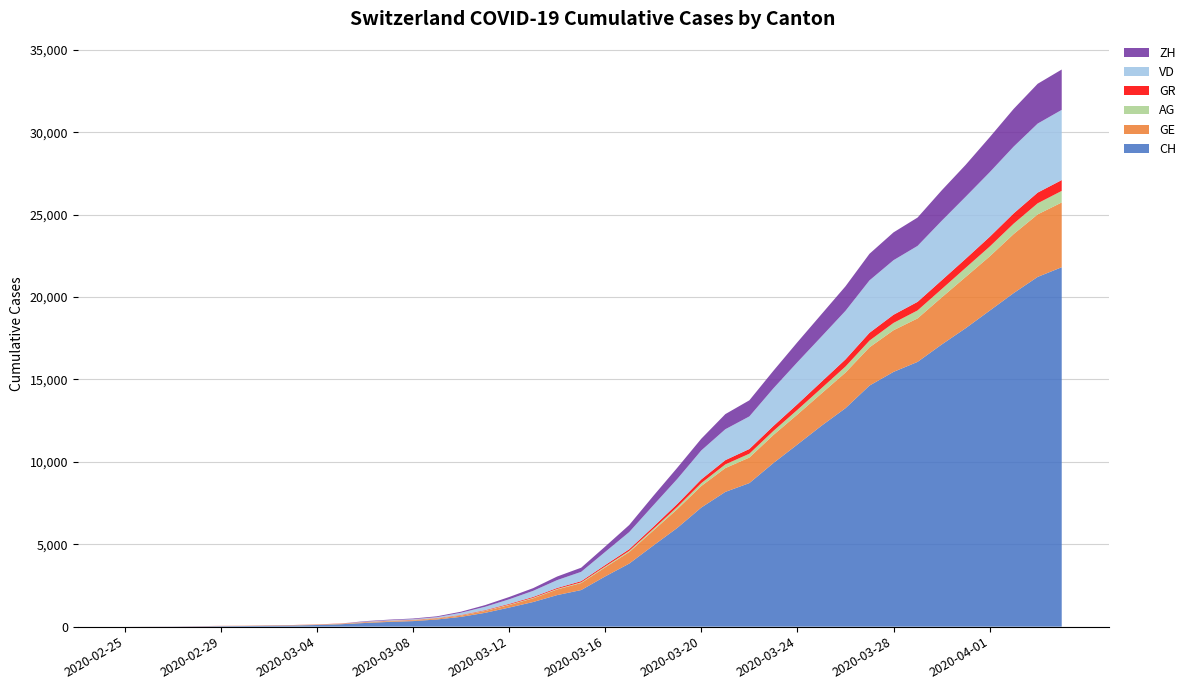

Reading left to right, extract all data points from this chart.

CH: 0	5	9	19	31	38	56	70	100	146	223	287	336	435	595	838	1156	1494	1914	2220	3048	3826	4918	5990	7226	8175	8709	9925	11050	12186	13253	14626	15456	16062	17112	18104	19170	20237	21219	21806
GE: 0	1	1	4	8	9	10	13	15	20	29	42	44	59	79	112	153	224	343	425	549	701	911	1139	1307	1445	1549	1703	1820	1959	2160	2321	2527	2638	2855	3109	3289	3582	3793	3928
AG: 0	1	1	1	3	4	7	7	10	11	12	14	14	15	18	20	27	30	33	43	56	69	96	134	175	223	235	245	283	318	367	407	444	485	506	554	596	631	673	702
GR: 0	2	2	6	6	6	9	9	12	14	16	17	18	18	22	31	43	53	56	71	84	101	128	182	226	258	284	300	343	393	433	474	495	519	535	547	592	622	649	657
VD: 0	0	0	0	0	0	0	0	0	0	23	30	40	51	130	203	277	370	477	566	797	1040	1304	1515	1756	1875	1977	2283	2548	2740	2945	3179	3310	3395	3607	3766	3918	4052	4187	4259
ZH: 0	0	0	0	0	0	0	0	0	0	29	34	40	49	62	101	140	163	218	250	326	429	568	679	711	918	977	1066	1212	1356	1488	1614	1688	1720	1846	1934	2123	2287	2415	2448